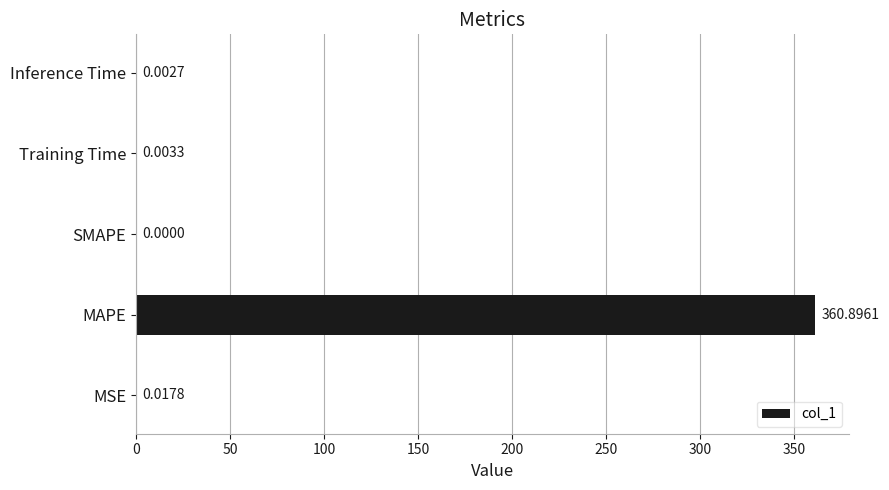

Are the bars horizontal?

Yes